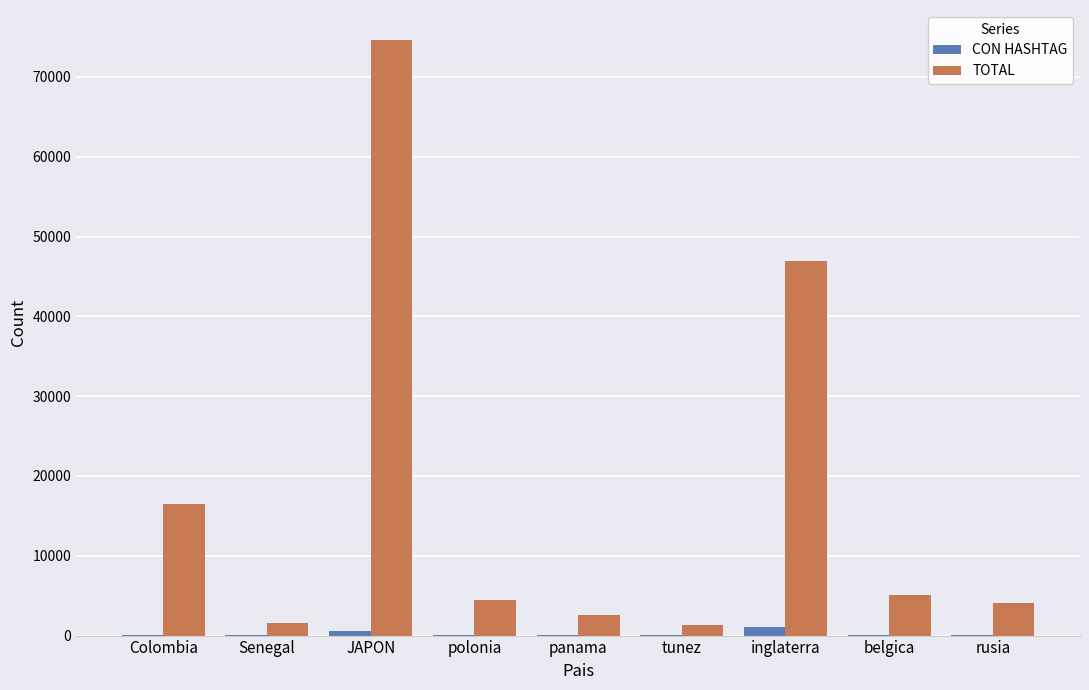

At which category is the sum across all series the highest?

JAPON